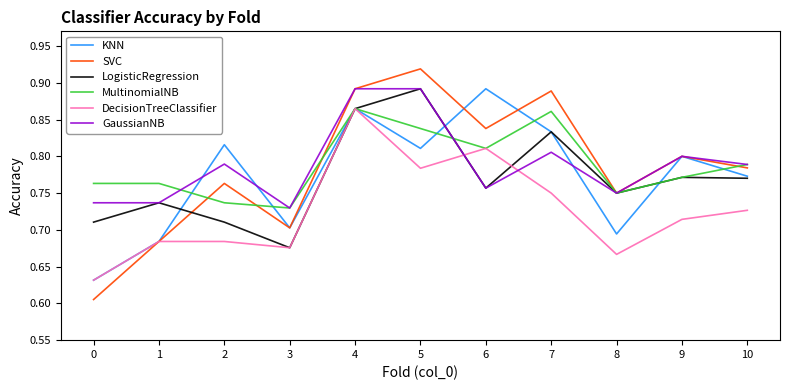

Which series has the largest range (max minus min)?

SVC